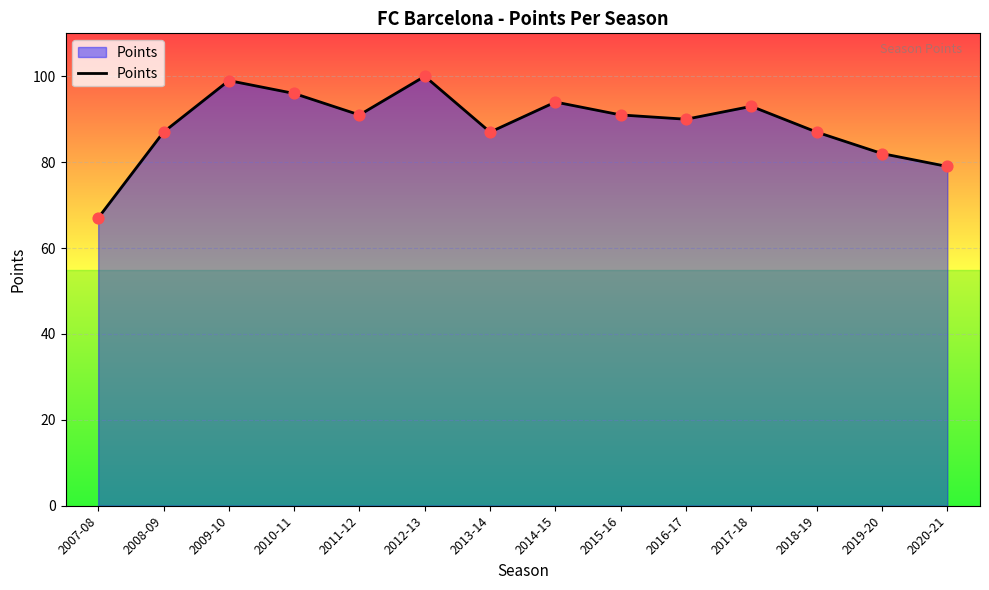

Which has a higher value, 2015-16 or 2019-20?

2015-16